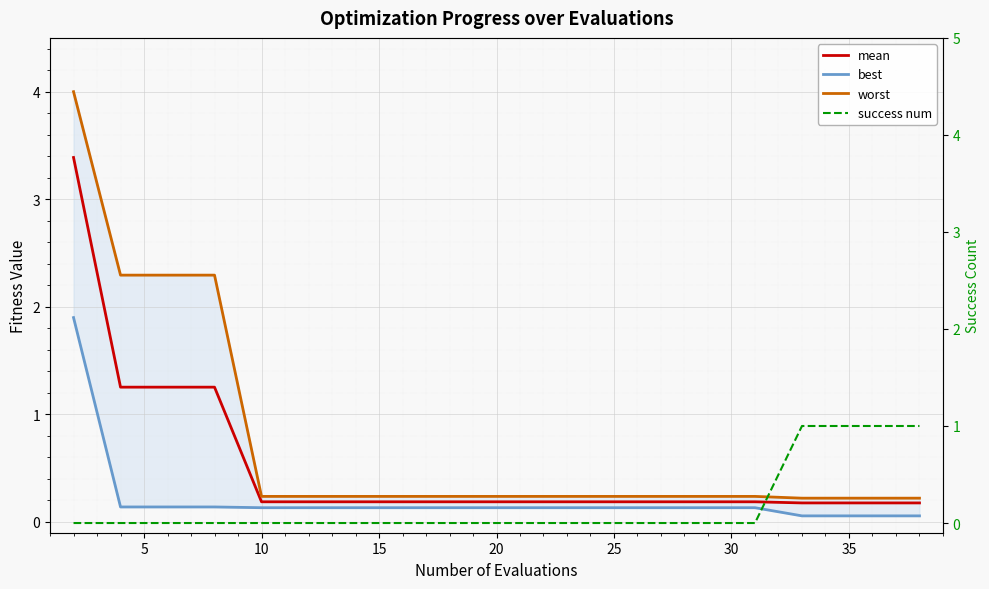

The value of worst at 5 is 3.9. True or false?

False